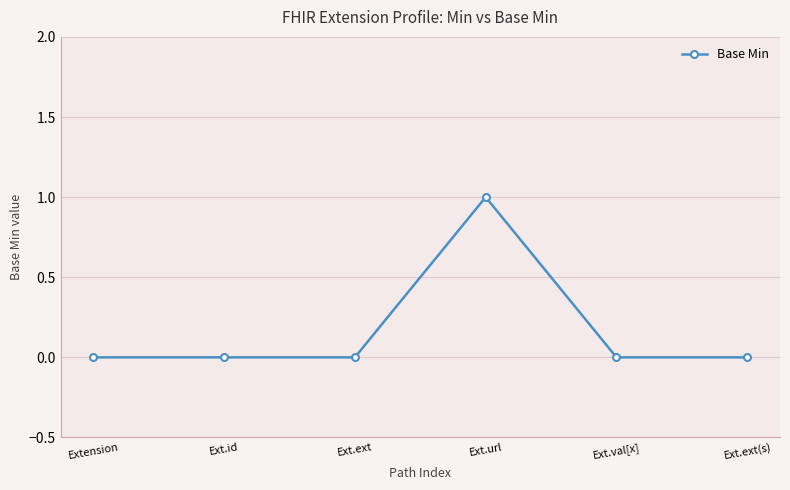

Reading left to right, what are all the values shown in this chart?

Extension=0	Ext.id=0	Ext.ext=0	Ext.url=1	Ext.val[x]=0	Ext.ext(s)=0